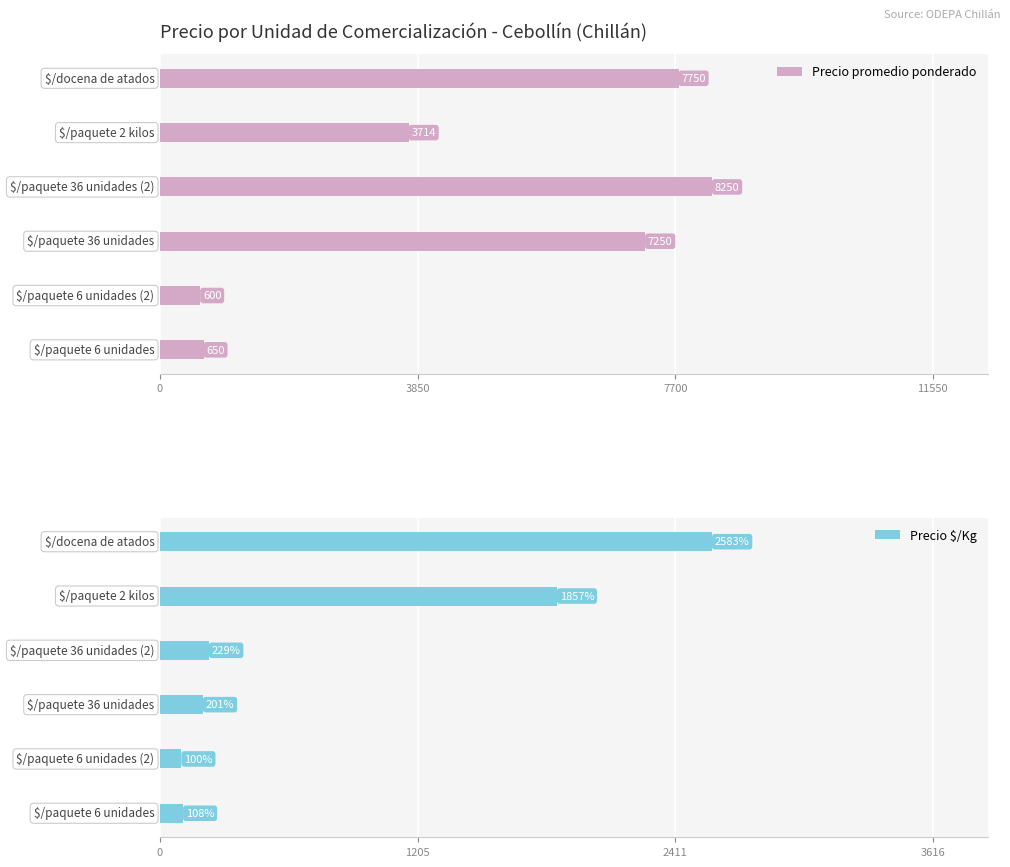

What is the difference between the maximum and second lowest values in the Precio $/Kg series?

2475